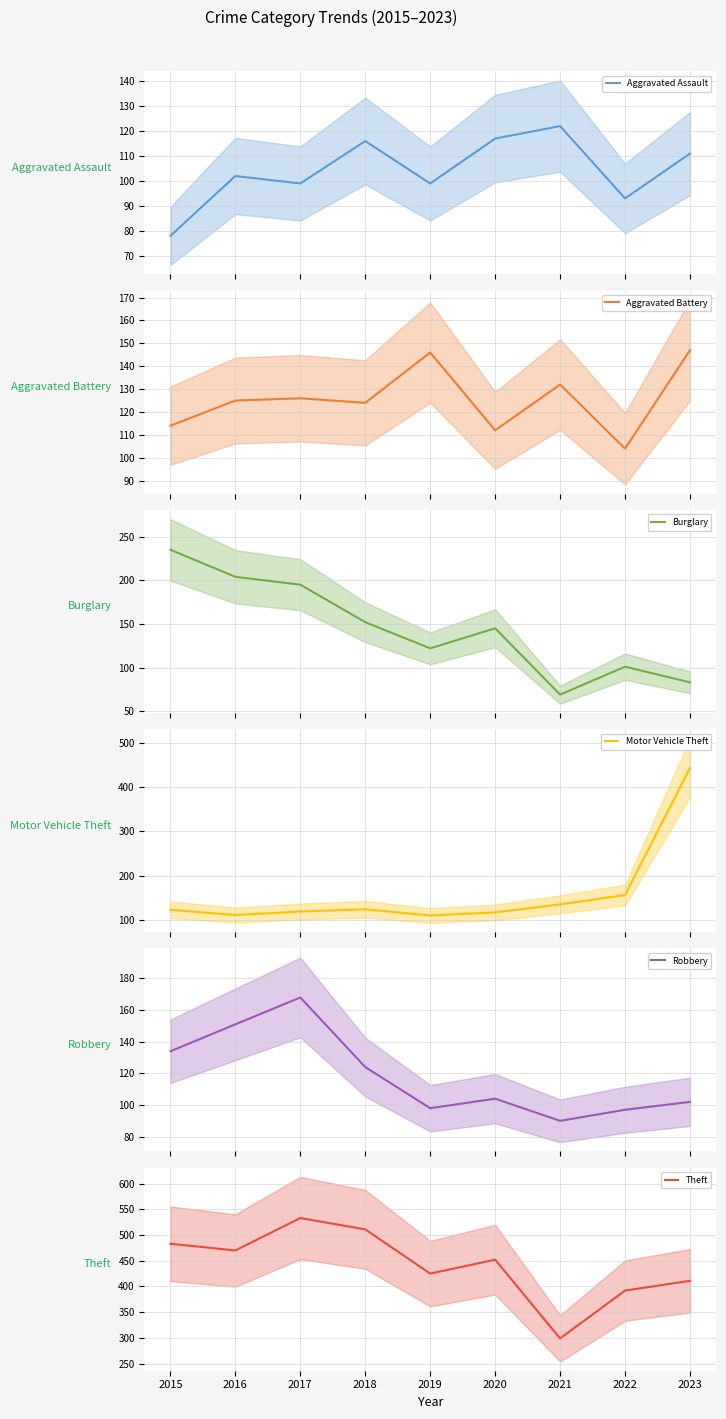

Is it true that Aggravated Battery equals 114 at 2015?

True